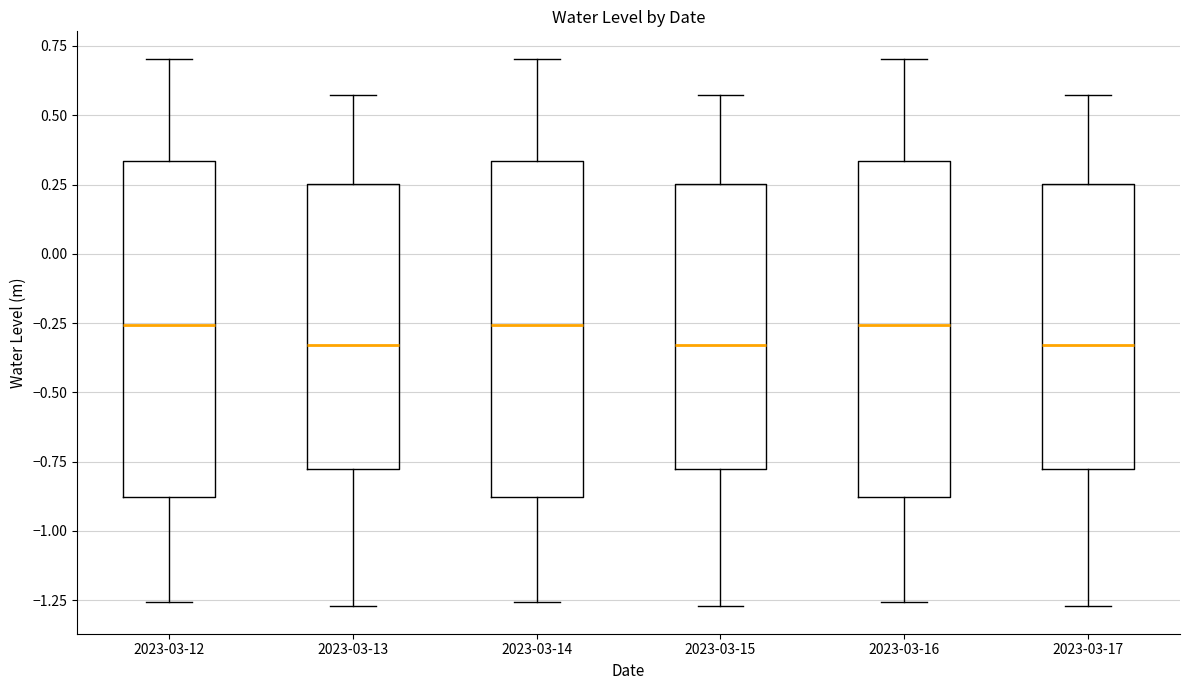

Reading left to right, transcribe this box plot: for each box, give where its median line is, the range the box spans, and where its two whiskers end, as read against the y-axis. The values are not printed on the chart, so give them approximately, as read against the axis.

2023-03-12: median -0.25, box -0.90 to 0.35, whiskers -1.25 to 0.70
2023-03-13: median -0.35, box -0.80 to 0.25, whiskers -1.25 to 0.55
2023-03-14: median -0.25, box -0.90 to 0.35, whiskers -1.25 to 0.70
2023-03-15: median -0.35, box -0.80 to 0.25, whiskers -1.25 to 0.55
2023-03-16: median -0.25, box -0.90 to 0.35, whiskers -1.25 to 0.70
2023-03-17: median -0.35, box -0.80 to 0.25, whiskers -1.25 to 0.55